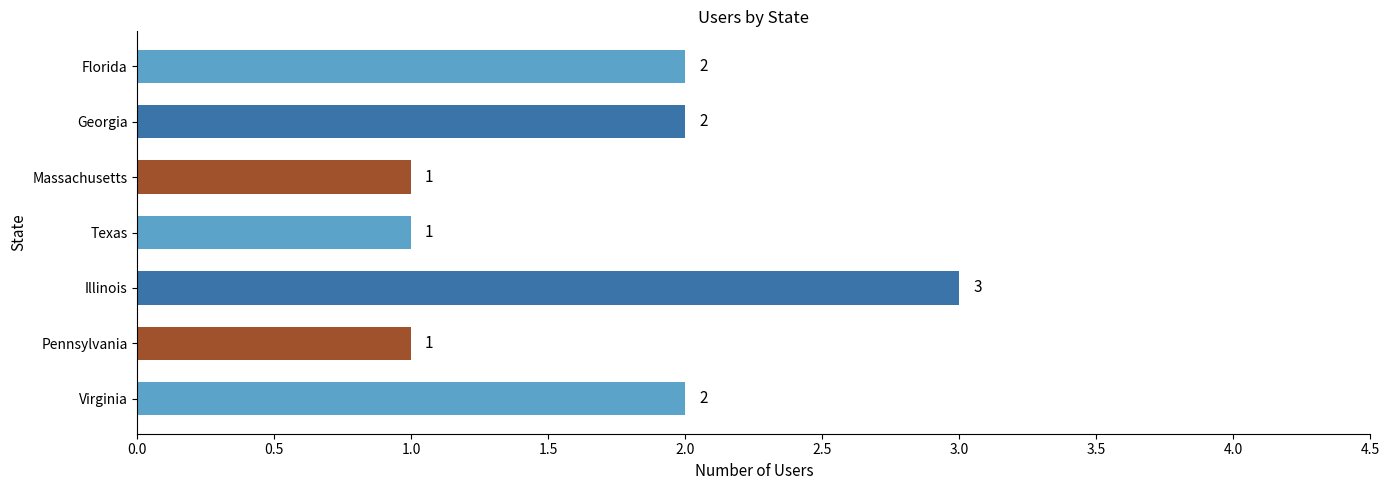

What is the minimum value shown in the chart?

1